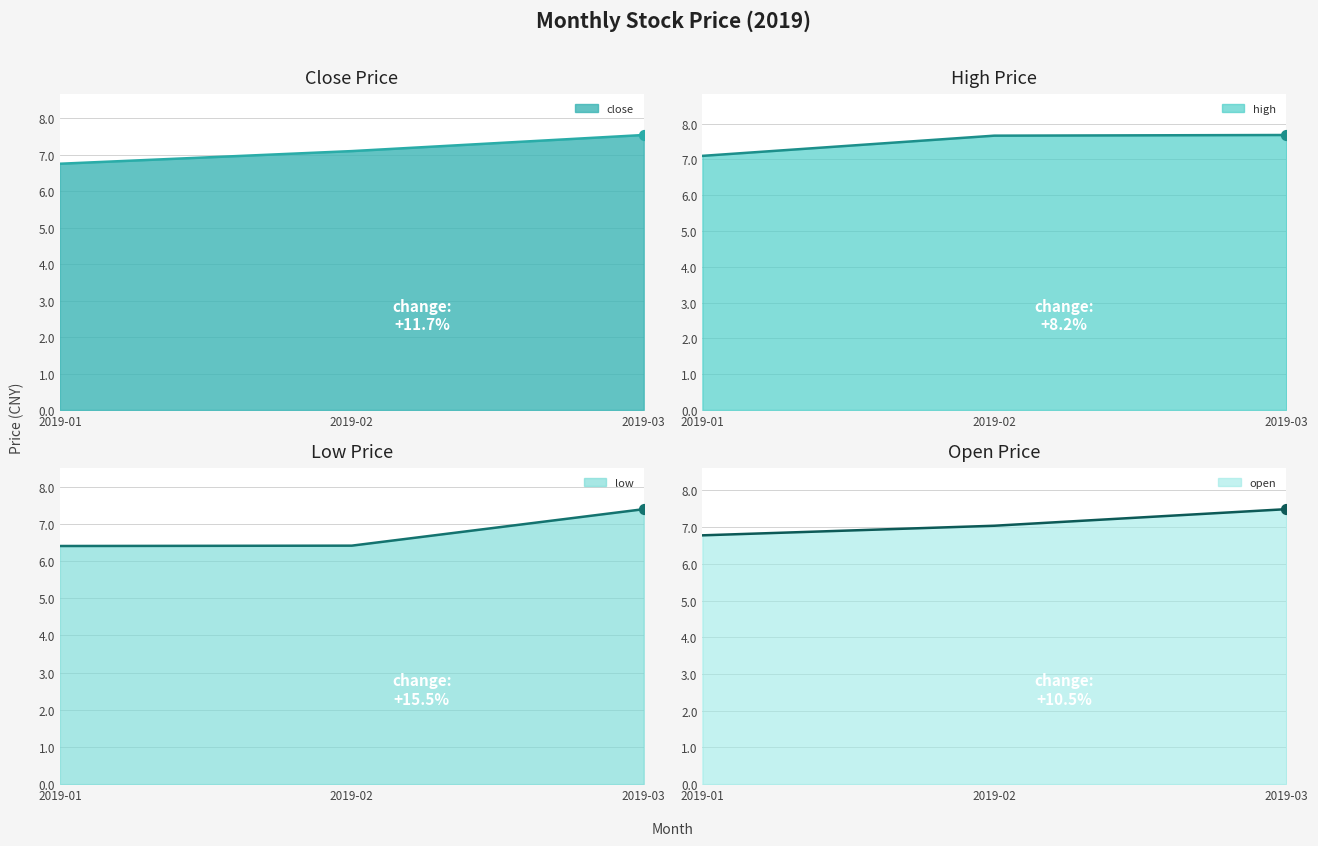

Is it true that close equals 7.1 at 2019-02?

True